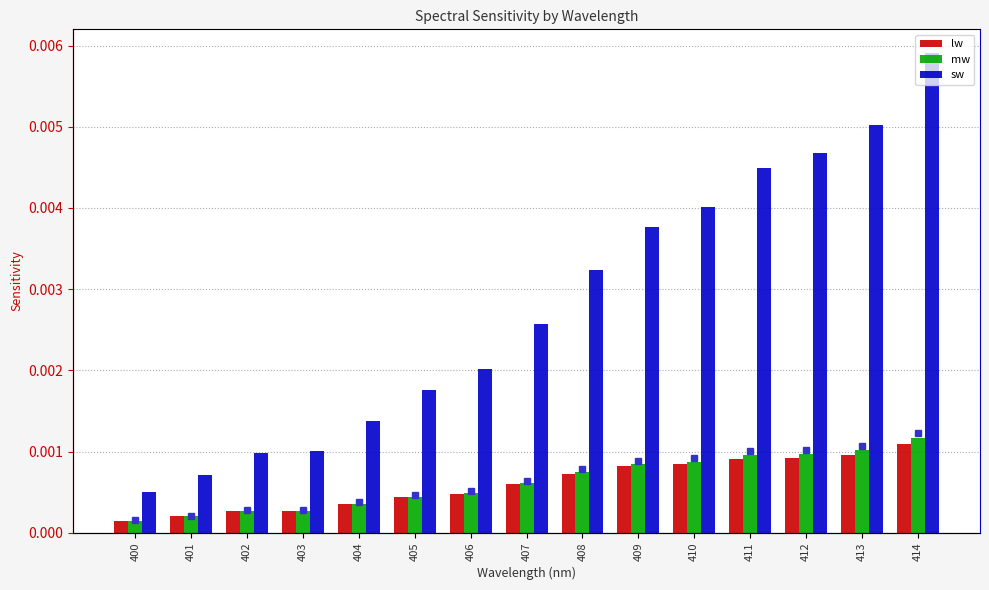

Rank the series at 413 from highest to lowest value.

sw, mw, lw